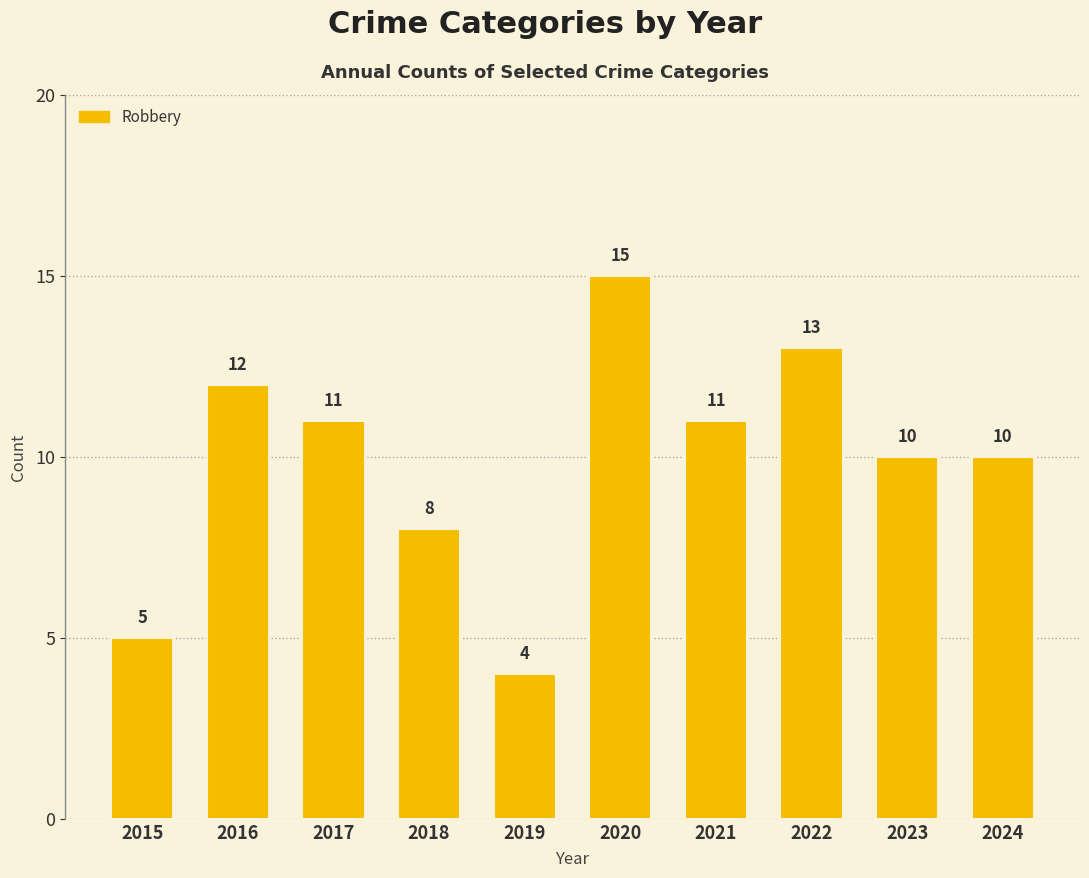

What is the ratio of the value at 2015 to the value at 2022?

0.4